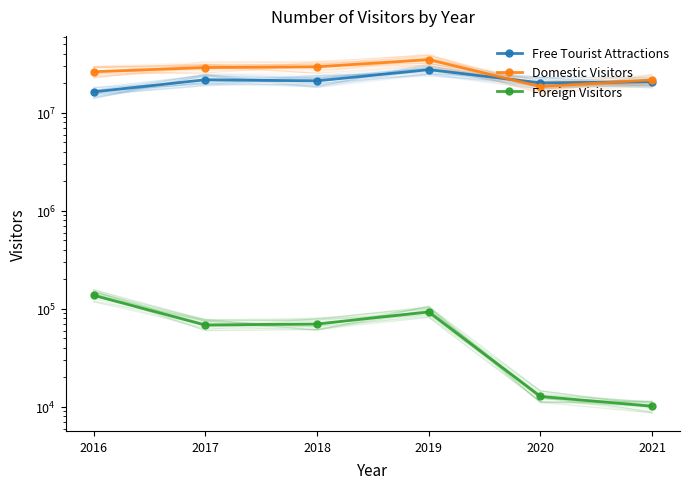

What is the difference between the maximum and minimum values in the Foreign Visitors series?

127101